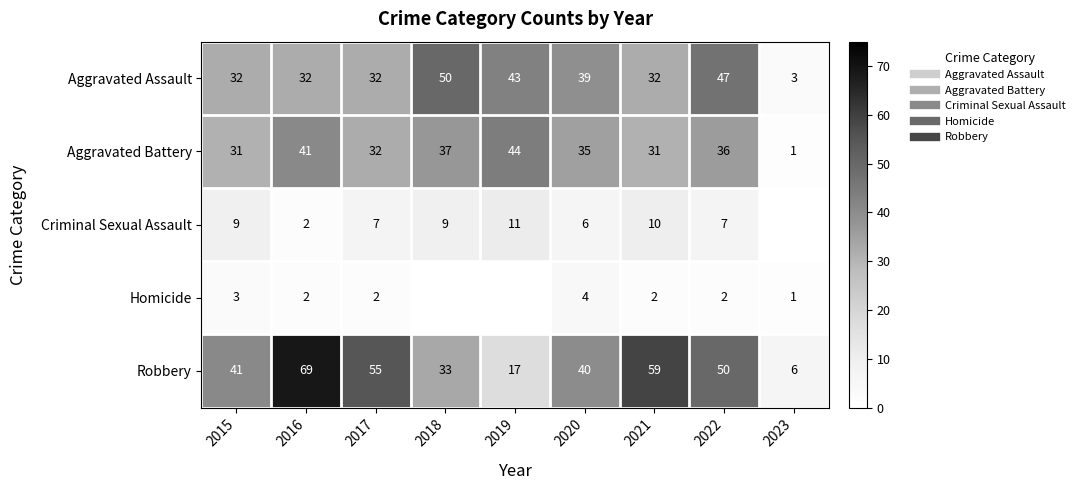

At which label does Aggravated Assault first exceed 32?

2018